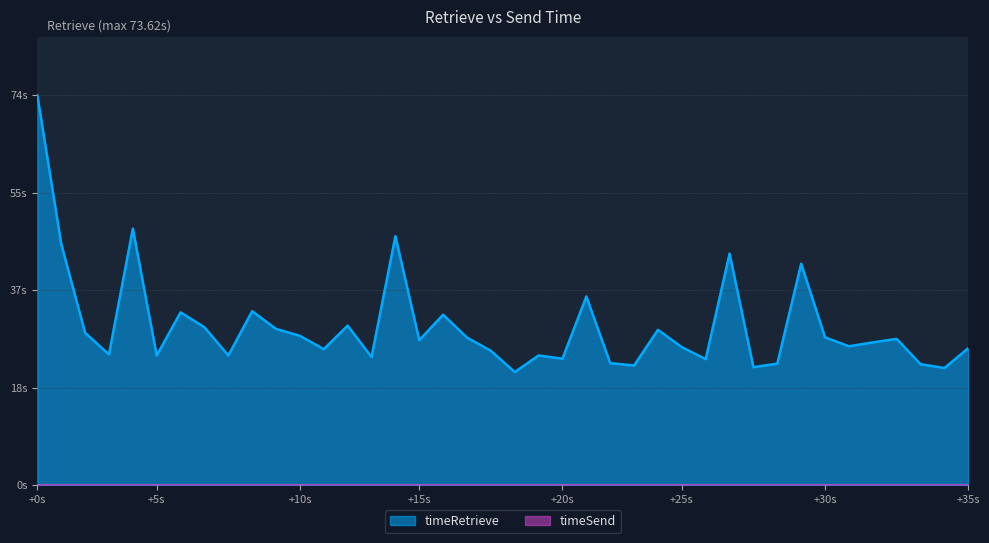

At which category does the data reach its first local valley?

1695351146029